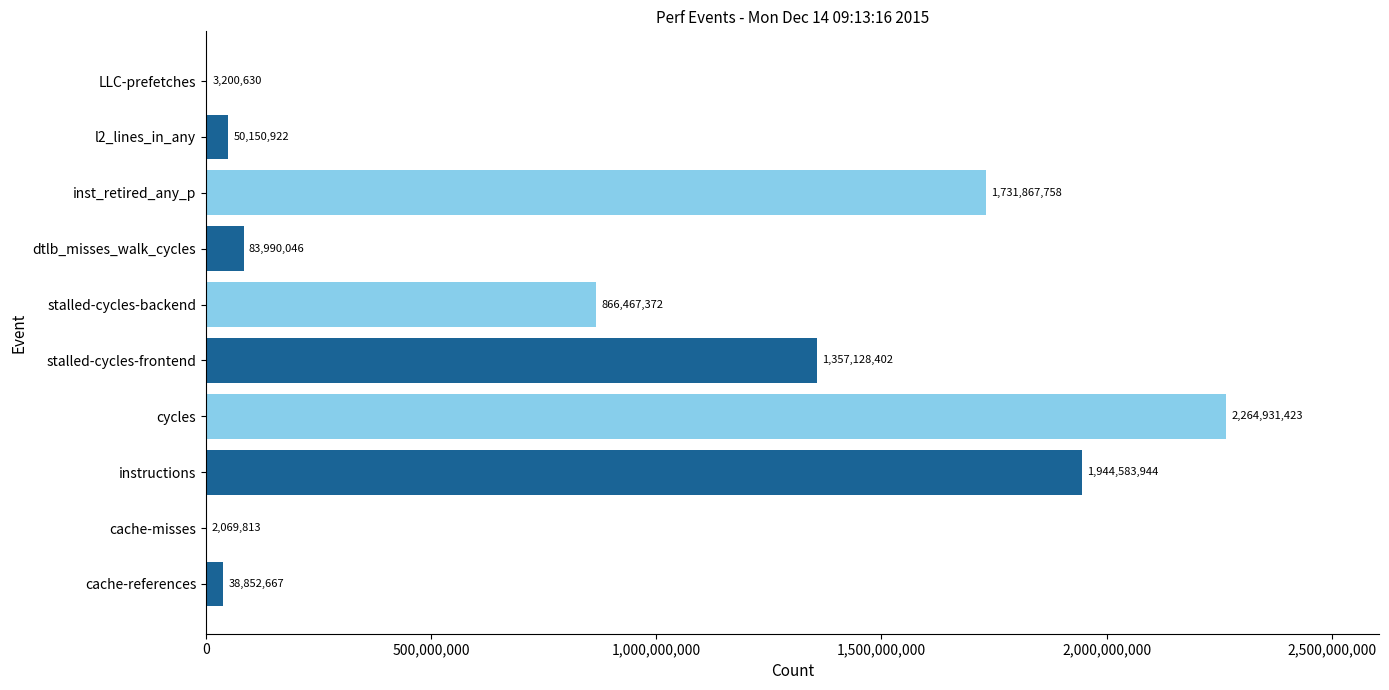

Are the bars grouped side by side (vs. stacked)?

No